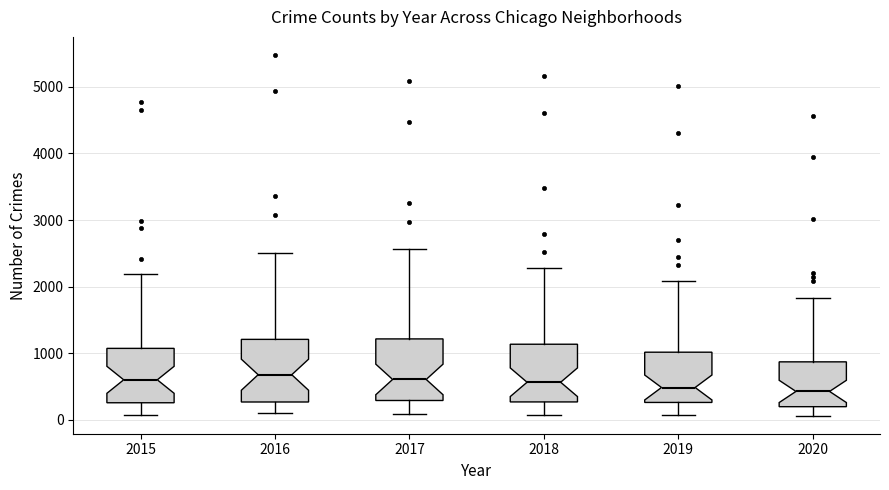

Reading left to right, transcribe this box plot: for each box, give where its median line is, the range the box spans, and where its two whiskers end, as read against the y-axis. The values are not printed on the chart, so give them approximately, as read against the axis.

2015: median 600, box 300 to 1100, whiskers 100 to 2200
2016: median 700, box 300 to 1200, whiskers 100 to 2500
2017: median 600, box 300 to 1200, whiskers 100 to 2600
2018: median 600, box 300 to 1100, whiskers 100 to 2300
2019: median 500, box 300 to 1000, whiskers 100 to 2100
2020: median 400, box 200 to 900, whiskers 100 to 1800